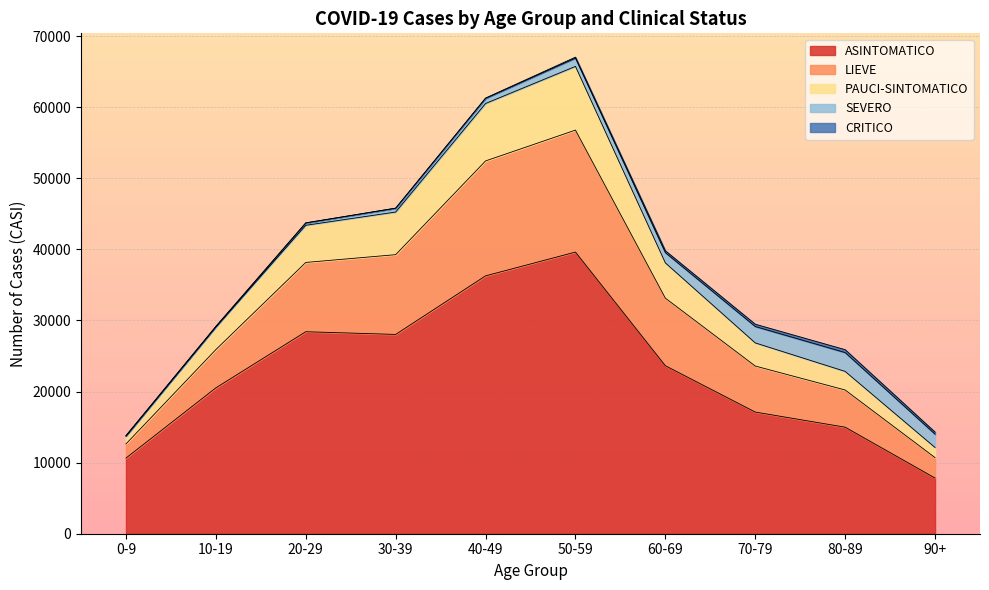

What position from the right is 50-59?

5